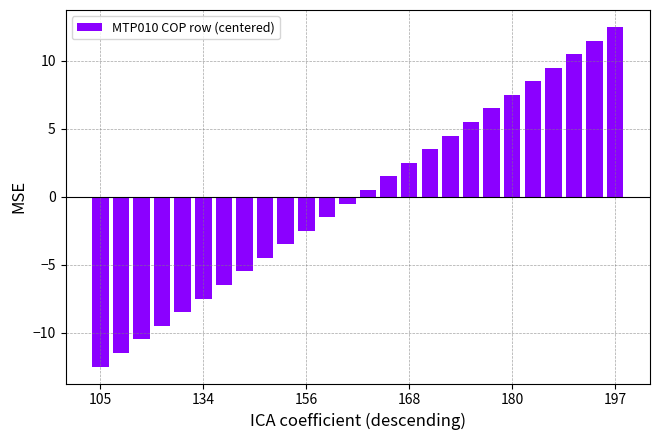

What is the difference between the maximum and minimum values?

25.0